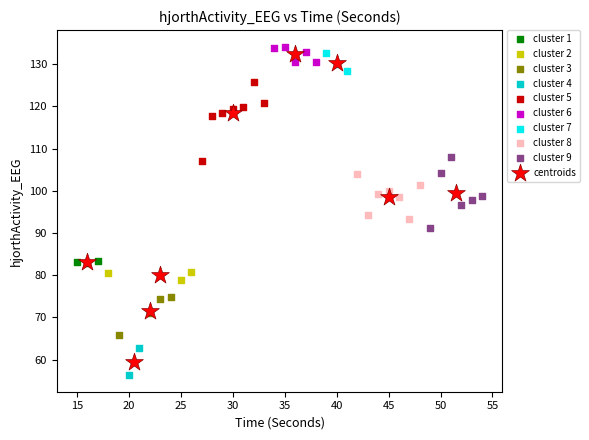

What are all the series names shown in the legend?

cluster 1, cluster 2, cluster 3, cluster 4, cluster 5, cluster 6, cluster 7, cluster 8, cluster 9, centroids